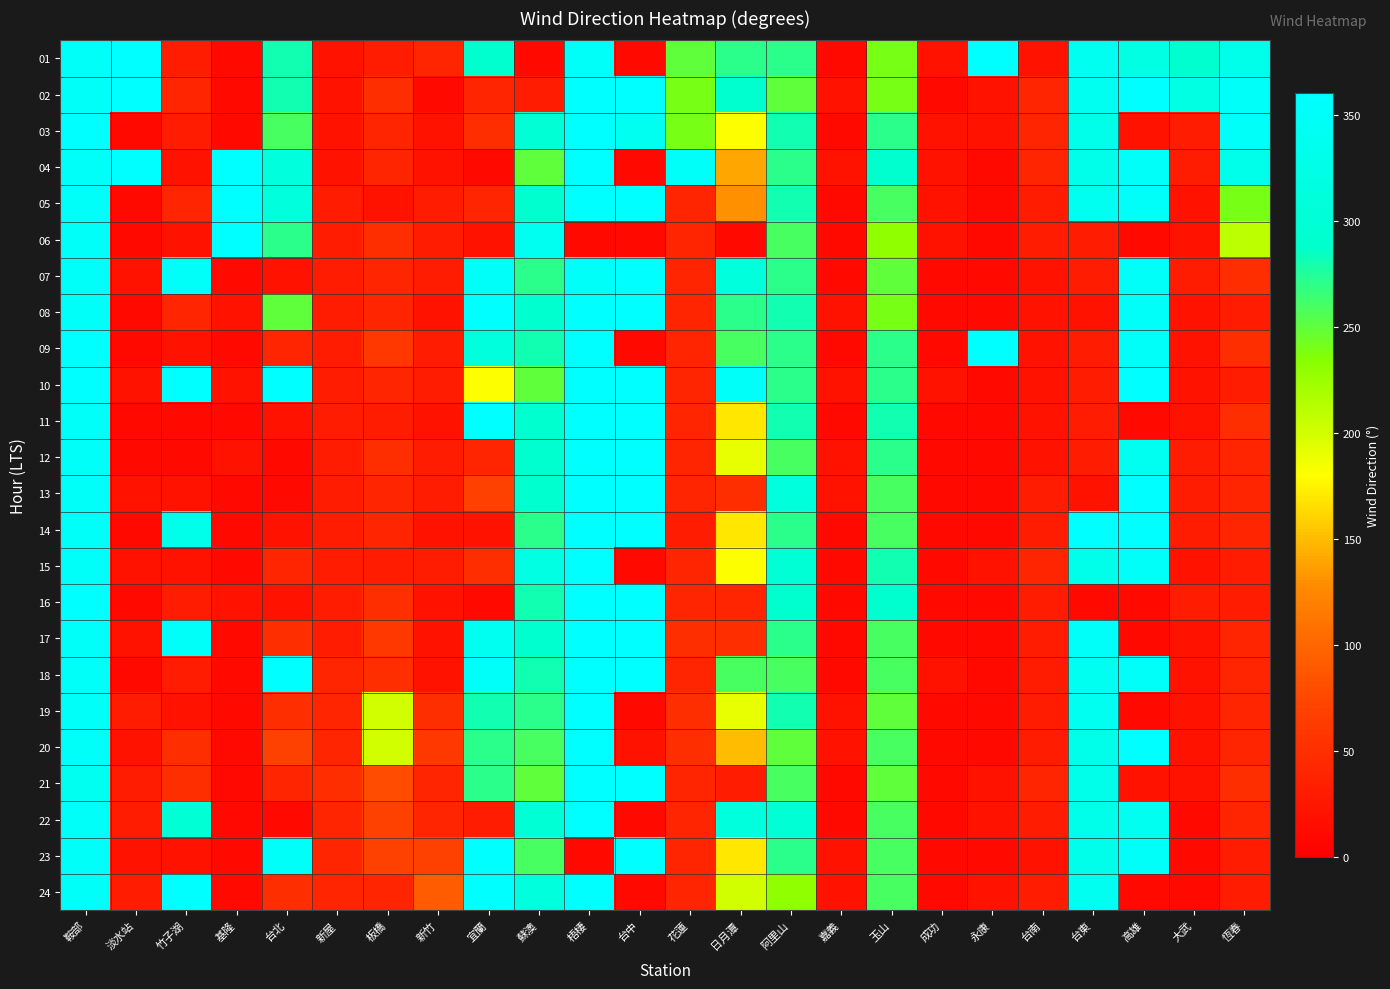

Reading left to right, extract all data points from this chart.

01: 鞍部=350	淡水站=360	竹子湖=30	基隆=10	台北=280	新屋=20	板橋=30	新竹=40	宜蘭=290	蘇澳=10	梧棲=350	台中=10	花蓮=250	日月潭=270	阿里山=270	嘉義=10	玉山=240	成功=20	永康=360	台南=20	台東=340	高雄=320	大武=290	恆春=330
02: 鞍部=350	淡水站=360	竹子湖=40	基隆=10	台北=280	新屋=20	板橋=50	新竹=10	宜蘭=40	蘇澳=30	梧棲=360	台中=360	花蓮=240	日月潭=290	阿里山=250	嘉義=20	玉山=240	成功=10	永康=20	台南=40	台東=340	高雄=360	大武=320	恆春=350
03: 鞍部=360	淡水站=10	竹子湖=30	基隆=10	台北=260	新屋=20	板橋=40	新竹=20	宜蘭=50	蘇澳=300	梧棲=360	台中=340	花蓮=240	日月潭=180	阿里山=280	嘉義=10	玉山=270	成功=20	永康=20	台南=40	台東=330	高雄=20	大武=30	恆春=350
04: 鞍部=350	淡水站=360	竹子湖=20	基隆=360	台北=310	新屋=20	板橋=40	新竹=20	宜蘭=10	蘇澳=250	梧棲=360	台中=10	花蓮=350	日月潭=140	阿里山=270	嘉義=20	玉山=290	成功=20	永康=10	台南=40	台東=330	高雄=350	大武=30	恆春=330
05: 鞍部=350	淡水站=10	竹子湖=40	基隆=360	台北=310	新屋=30	板橋=20	新竹=30	宜蘭=40	蘇澳=290	梧棲=360	台中=360	花蓮=40	日月潭=130	阿里山=280	嘉義=10	玉山=260	成功=20	永康=10	台南=30	台東=340	高雄=350	大武=20	恆春=240
06: 鞍部=350	淡水站=10	竹子湖=20	基隆=360	台北=270	新屋=30	板橋=50	新竹=30	宜蘭=20	蘇澳=340	梧棲=10	台中=10	花蓮=40	日月潭=10	阿里山=260	嘉義=10	玉山=230	成功=20	永康=10	台南=30	台東=30	高雄=10	大武=20	恆春=210
07: 鞍部=350	淡水站=20	竹子湖=350	基隆=10	台北=20	新屋=30	板橋=40	新竹=30	宜蘭=350	蘇澳=270	梧棲=350	台中=360	花蓮=40	日月潭=310	阿里山=270	嘉義=10	玉山=250	成功=10	永康=10	台南=20	台東=30	高雄=350	大武=30	恆春=50
08: 鞍部=350	淡水站=10	竹子湖=40	基隆=20	台北=250	新屋=30	板橋=40	新竹=20	宜蘭=360	蘇澳=290	梧棲=360	台中=360	花蓮=40	日月潭=270	阿里山=280	嘉義=20	玉山=240	成功=10	永康=10	台南=20	台東=20	高雄=350	大武=20	恆春=30
09: 鞍部=360	淡水站=10	竹子湖=20	基隆=10	台北=40	新屋=30	板橋=60	新竹=30	宜蘭=310	蘇澳=280	梧棲=360	台中=10	花蓮=40	日月潭=260	阿里山=270	嘉義=10	玉山=270	成功=10	永康=360	台南=20	台東=30	高雄=350	大武=20	恆春=50
10: 鞍部=360	淡水站=20	竹子湖=360	基隆=20	台北=360	新屋=30	板橋=40	新竹=30	宜蘭=180	蘇澳=250	梧棲=360	台中=360	花蓮=40	日月潭=350	阿里山=270	嘉義=20	玉山=270	成功=20	永康=10	台南=20	台東=30	高雄=360	大武=20	恆春=30
11: 鞍部=350	淡水站=10	竹子湖=10	基隆=10	台北=20	新屋=30	板橋=30	新竹=20	宜蘭=360	蘇澳=290	梧棲=360	台中=360	花蓮=40	日月潭=170	阿里山=280	嘉義=10	玉山=280	成功=10	永康=10	台南=20	台東=30	高雄=10	大武=20	恆春=50
12: 鞍部=350	淡水站=10	竹子湖=10	基隆=20	台北=10	新屋=30	板橋=50	新竹=30	宜蘭=40	蘇澳=290	梧棲=360	台中=360	花蓮=40	日月潭=190	阿里山=260	嘉義=20	玉山=270	成功=10	永康=10	台南=20	台東=30	高雄=340	大武=30	恆春=40
13: 鞍部=350	淡水站=20	竹子湖=20	基隆=10	台北=10	新屋=30	板橋=40	新竹=30	宜蘭=70	蘇澳=290	梧棲=360	台中=360	花蓮=40	日月潭=50	阿里山=310	嘉義=20	玉山=260	成功=10	永康=10	台南=30	台東=20	高雄=360	大武=30	恆春=40
14: 鞍部=350	淡水站=10	竹子湖=330	基隆=10	台北=20	新屋=30	板橋=40	新竹=20	宜蘭=20	蘇澳=270	梧棲=360	台中=360	花蓮=30	日月潭=170	阿里山=270	嘉義=10	玉山=260	成功=10	永康=10	台南=30	台東=360	高雄=360	大武=30	恆春=40
15: 鞍部=350	淡水站=20	竹子湖=20	基隆=10	台北=40	新屋=30	板橋=30	新竹=30	宜蘭=50	蘇澳=320	梧棲=360	台中=10	花蓮=40	日月潭=180	阿里山=300	嘉義=10	玉山=280	成功=10	永康=20	台南=40	台東=330	高雄=350	大武=20	恆春=30
16: 鞍部=360	淡水站=10	竹子湖=30	基隆=20	台北=20	新屋=30	板橋=50	新竹=20	宜蘭=10	蘇澳=280	梧棲=360	台中=360	花蓮=40	日月潭=40	阿里山=290	嘉義=10	玉山=290	成功=10	永康=10	台南=30	台東=10	高雄=10	大武=30	恆春=30
17: 鞍部=350	淡水站=20	竹子湖=350	基隆=10	台北=50	新屋=30	板橋=60	新竹=20	宜蘭=340	蘇澳=290	梧棲=360	台中=360	花蓮=50	日月潭=50	阿里山=270	嘉義=10	玉山=260	成功=10	永康=10	台南=30	台東=350	高雄=10	大武=20	恆春=40
18: 鞍部=350	淡水站=10	竹子湖=30	基隆=10	台北=360	新屋=40	板橋=50	新竹=20	宜蘭=350	蘇澳=280	梧棲=360	台中=360	花蓮=40	日月潭=260	阿里山=260	嘉義=10	玉山=260	成功=20	永康=10	台南=30	台東=340	高雄=350	大武=20	恆春=40
19: 鞍部=350	淡水站=30	竹子湖=20	基隆=10	台北=50	新屋=40	板橋=200	新竹=50	宜蘭=280	蘇澳=270	梧棲=360	台中=10	花蓮=50	日月潭=190	阿里山=280	嘉義=20	玉山=250	成功=10	永康=10	台南=30	台東=340	高雄=10	大武=20	恆春=40
20: 鞍部=350	淡水站=20	竹子湖=50	基隆=10	台北=70	新屋=40	板橋=200	新竹=60	宜蘭=270	蘇澳=260	梧棲=360	台中=20	花蓮=50	日月潭=150	阿里山=250	嘉義=20	玉山=260	成功=10	永康=10	台南=30	台東=330	高雄=360	大武=20	恆春=40
21: 鞍部=340	淡水站=30	竹子湖=50	基隆=10	台北=40	新屋=50	板橋=80	新竹=40	宜蘭=270	蘇澳=250	梧棲=360	台中=360	花蓮=40	日月潭=30	阿里山=260	嘉義=10	玉山=250	成功=10	永康=20	台南=40	台東=330	高雄=20	大武=20	恆春=50
22: 鞍部=350	淡水站=30	竹子湖=300	基隆=10	台北=10	新屋=40	板橋=70	新竹=40	宜蘭=30	蘇澳=300	梧棲=360	台中=10	花蓮=40	日月潭=310	阿里山=300	嘉義=10	玉山=260	成功=10	永康=20	台南=30	台東=330	高雄=340	大武=10	恆春=40
23: 鞍部=350	淡水站=20	竹子湖=20	基隆=10	台北=350	新屋=40	板橋=70	新竹=70	宜蘭=360	蘇澳=260	梧棲=10	台中=360	花蓮=40	日月潭=170	阿里山=270	嘉義=20	玉山=260	成功=10	永康=10	台南=20	台東=330	高雄=350	大武=10	恆春=30
24: 鞍部=350	淡水站=30	竹子湖=360	基隆=10	台北=50	新屋=40	板橋=40	新竹=90	宜蘭=360	蘇澳=310	梧棲=360	台中=10	花蓮=40	日月潭=200	阿里山=230	嘉義=20	玉山=260	成功=10	永康=20	台南=30	台東=340	高雄=10	大武=10	恆春=30